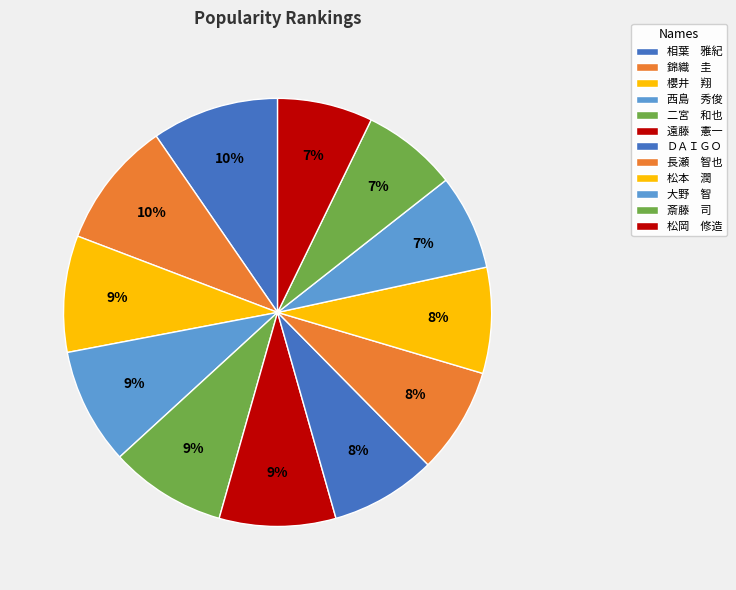

Rank the categories by value from lowest to highest.

大野　智, 斎藤　司, 松岡　修造, ＤＡＩＧＯ, 長瀬　智也, 松本　潤, 櫻井　翔, 西島　秀俊, 二宮　和也, 遠藤　憲一, 相葉　雅紀, 錦織　圭